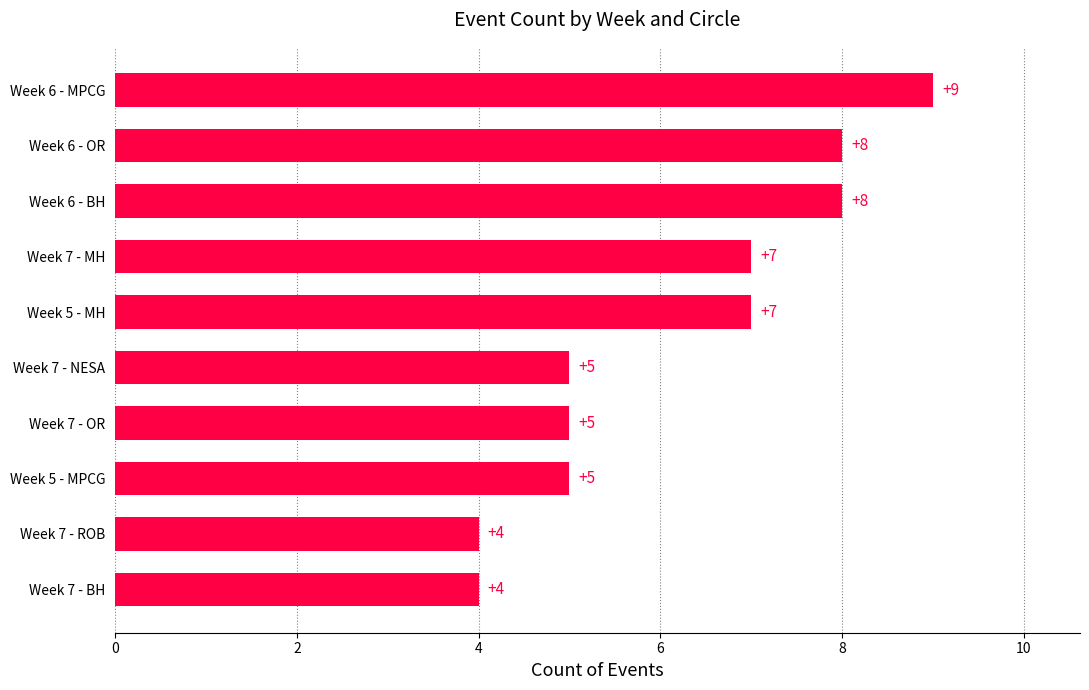

What is the ratio of the value at Week 5 - MH to the value at Week 6 - MPCG?

0.8